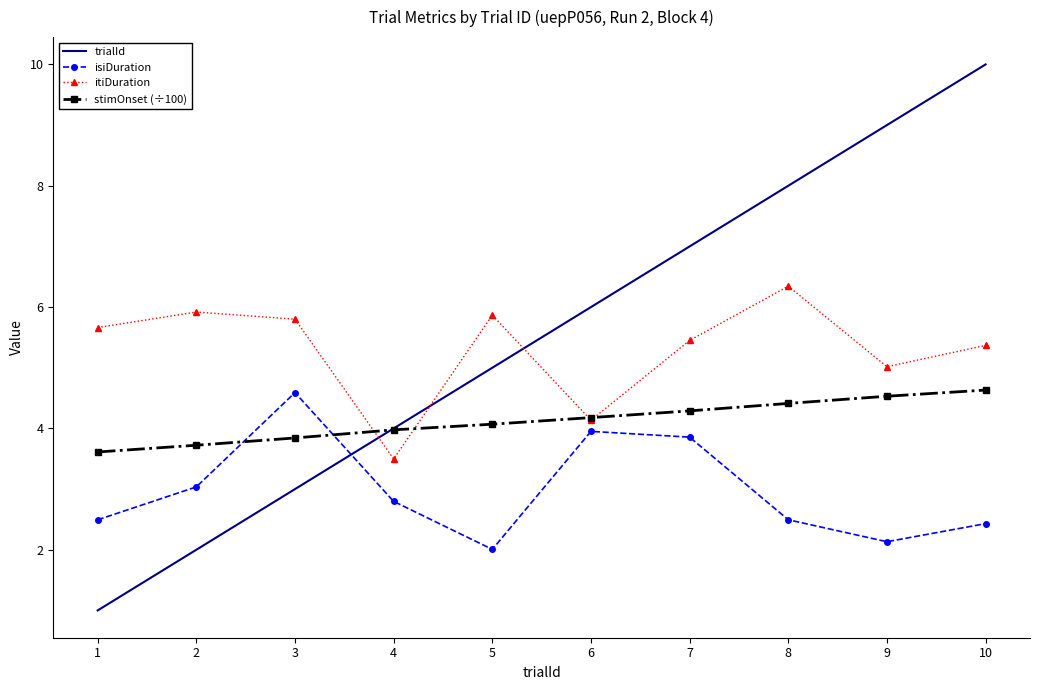

Reading right to left, list all the values displayed in this chart.

trialId: 10.0	9.0	8.0	7.0	6.0	5.0	4.0	3.0	2.0	1.0
isiDuration: 2.4	2.1	2.5	3.9	4.0	2.0	2.8	4.6	3.0	2.5
itiDuration: 5.4	5.0	6.3	5.5	4.1	5.9	3.5	5.8	5.9	5.7
stimOnset (÷100): 4.6	4.5	4.4	4.3	4.2	4.1	4.0	3.8	3.7	3.6